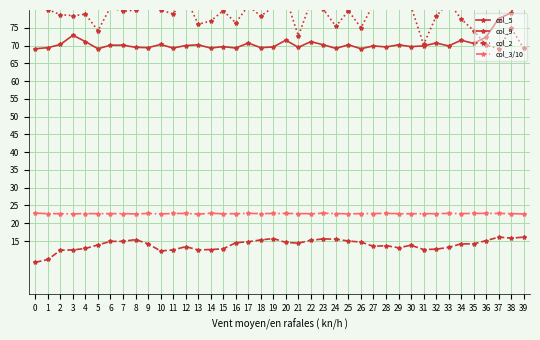

What is the average value of the col_9 series?

13.9